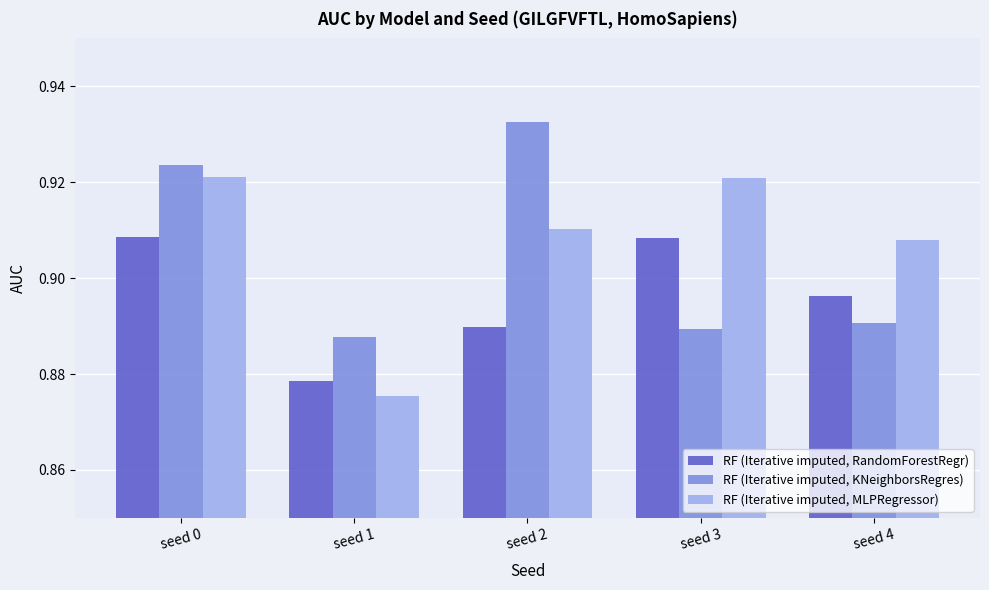

Is the value of RF (Iterative imputed, RandomForestRegr) at seed 0 greater than the value of RF (Iterative imputed, KNeighborsRegres) at seed 3?

Yes